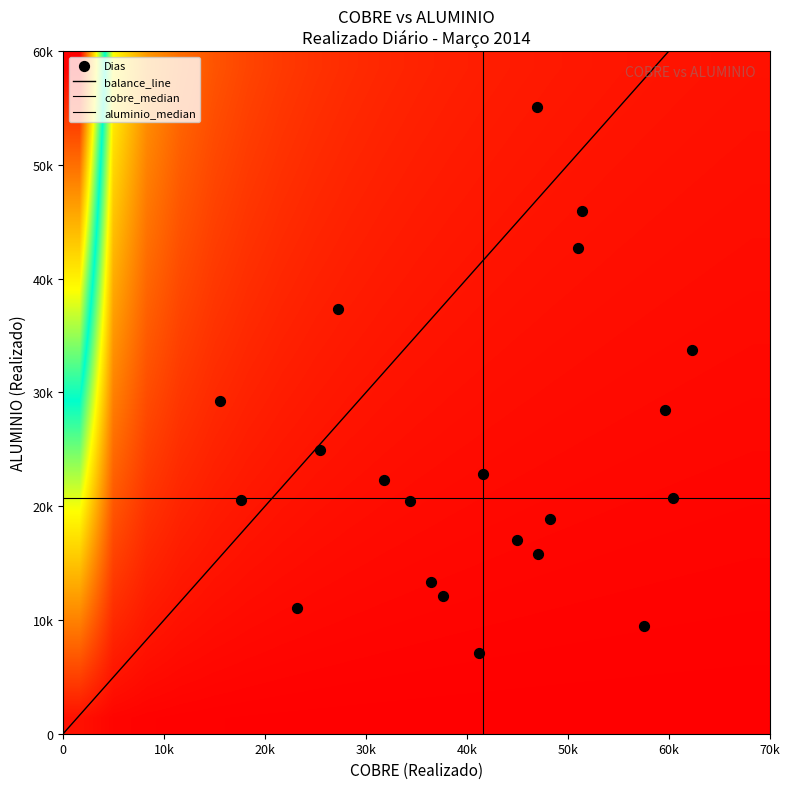

What is the smallest value displayed?

7100